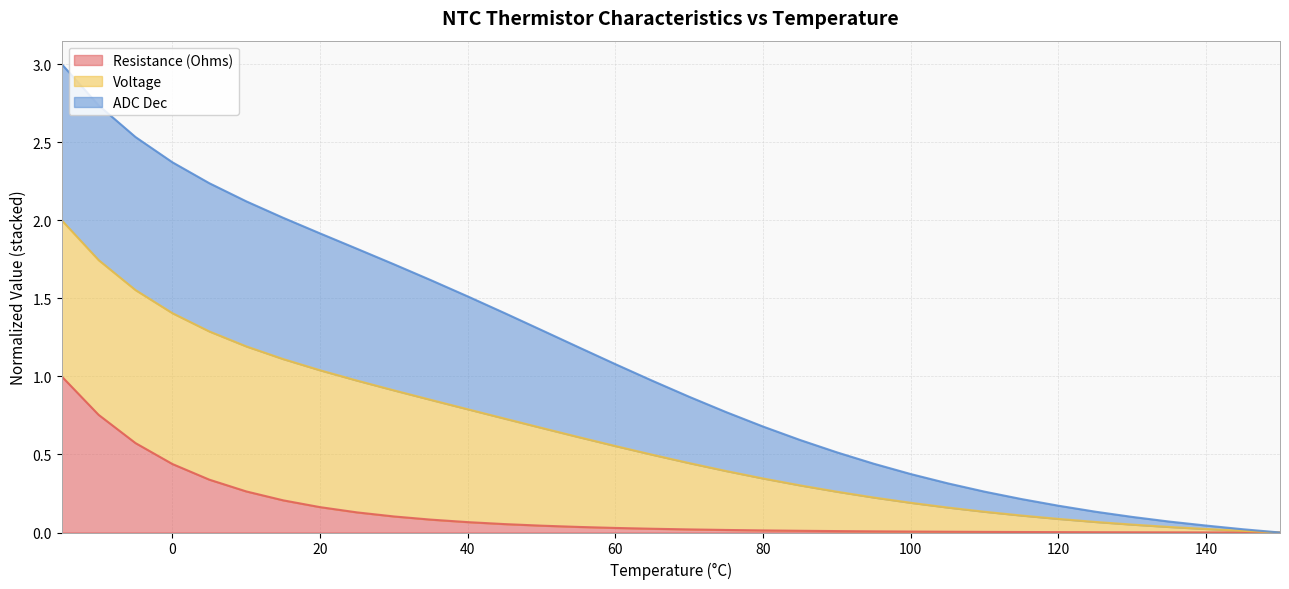

True or false: Voltage has a value of 1.8 at 55.

False